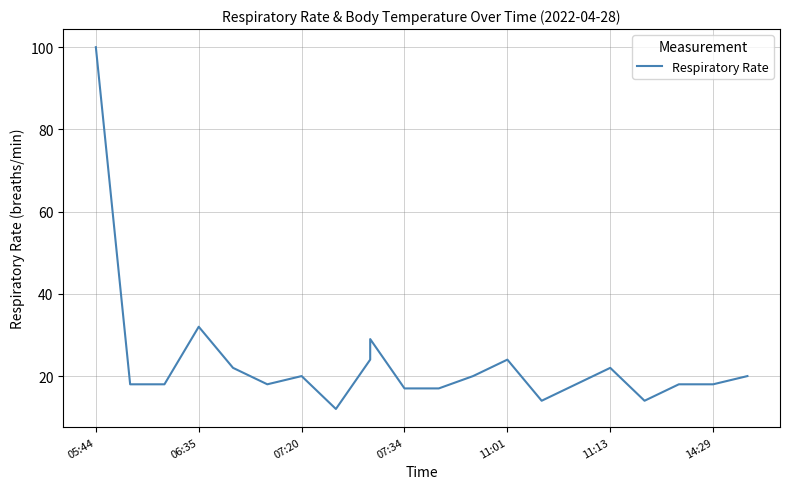

Reading left to right, extract all data points from this chart.

100	18	18	32	22	18	20	12	24	29	17	17	20	24	14	18	22	14	18	18	20